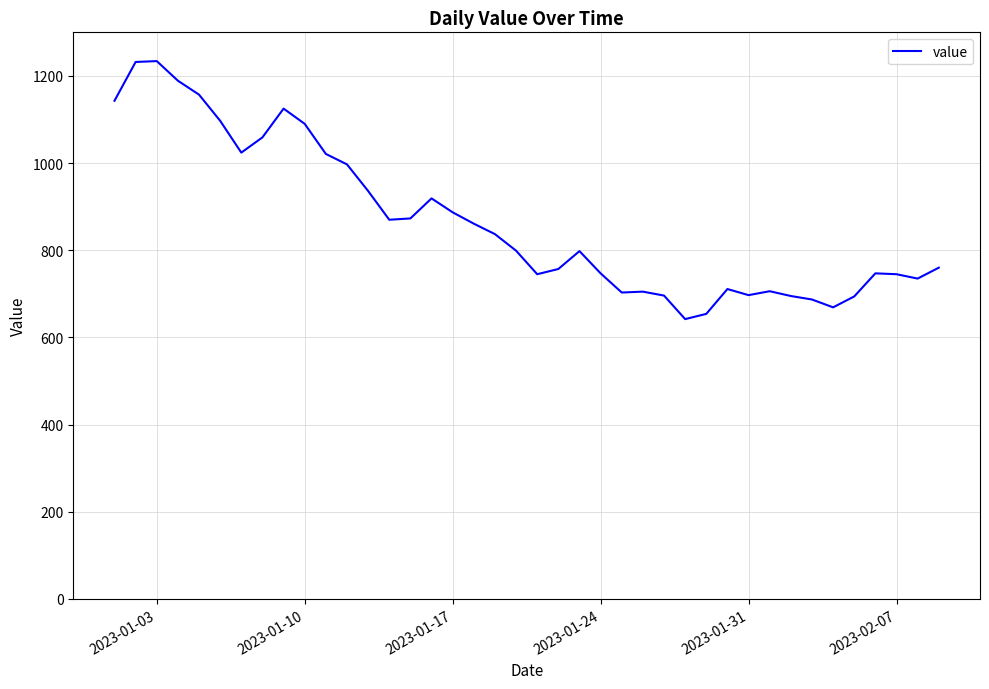

What is the greatest value displayed?

1234